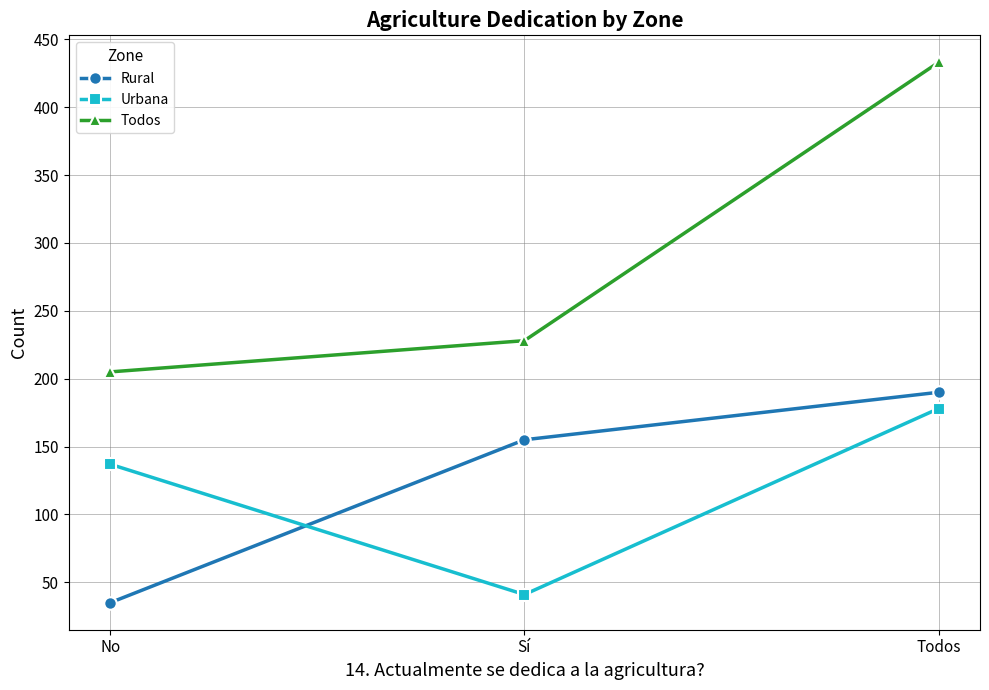

At which category is the sum across all series the highest?

Todos